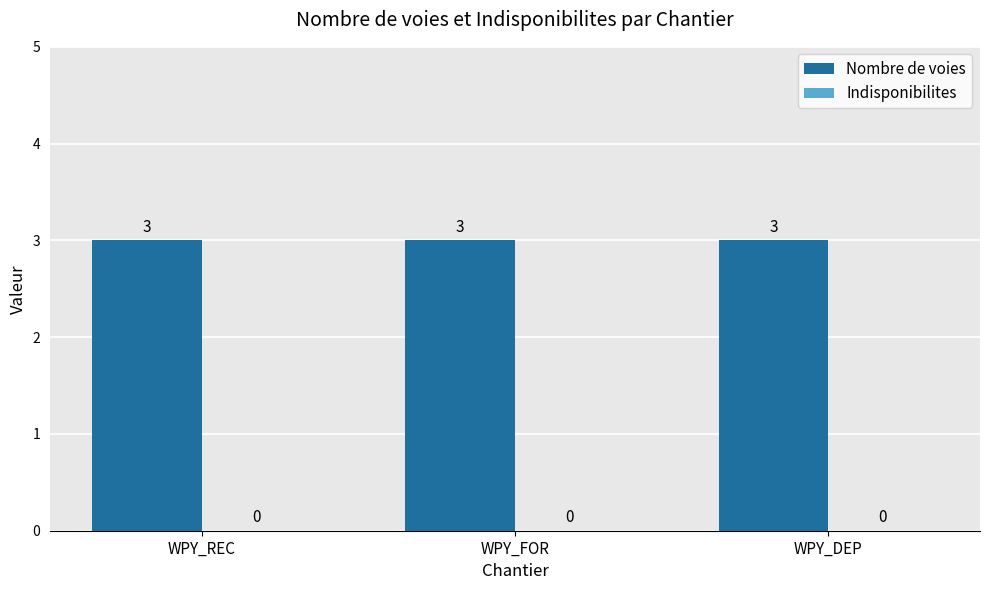

How many series are shown in this chart?

2